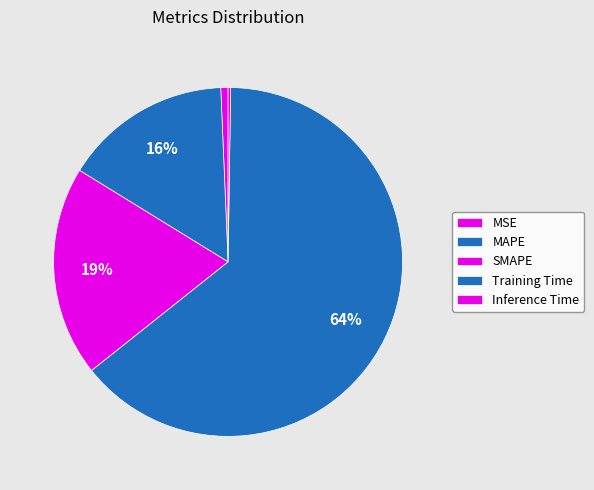

Count the number of slices in the pie.

5